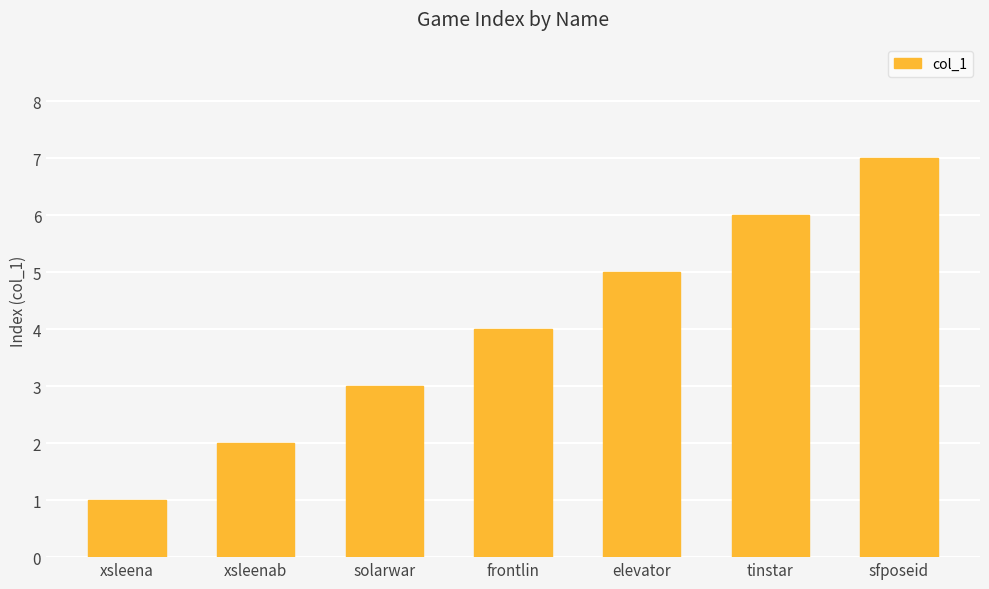

How many categories are shown in the chart?

7